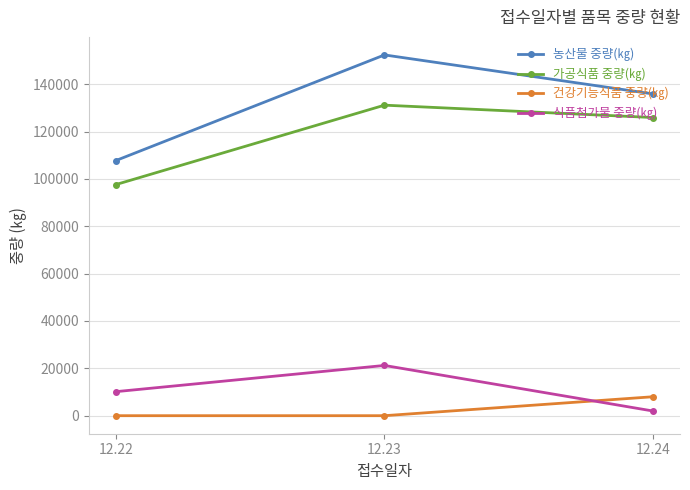

True or false: 농산물 중량(㎏) has a value of 26404 at 12.22.

False